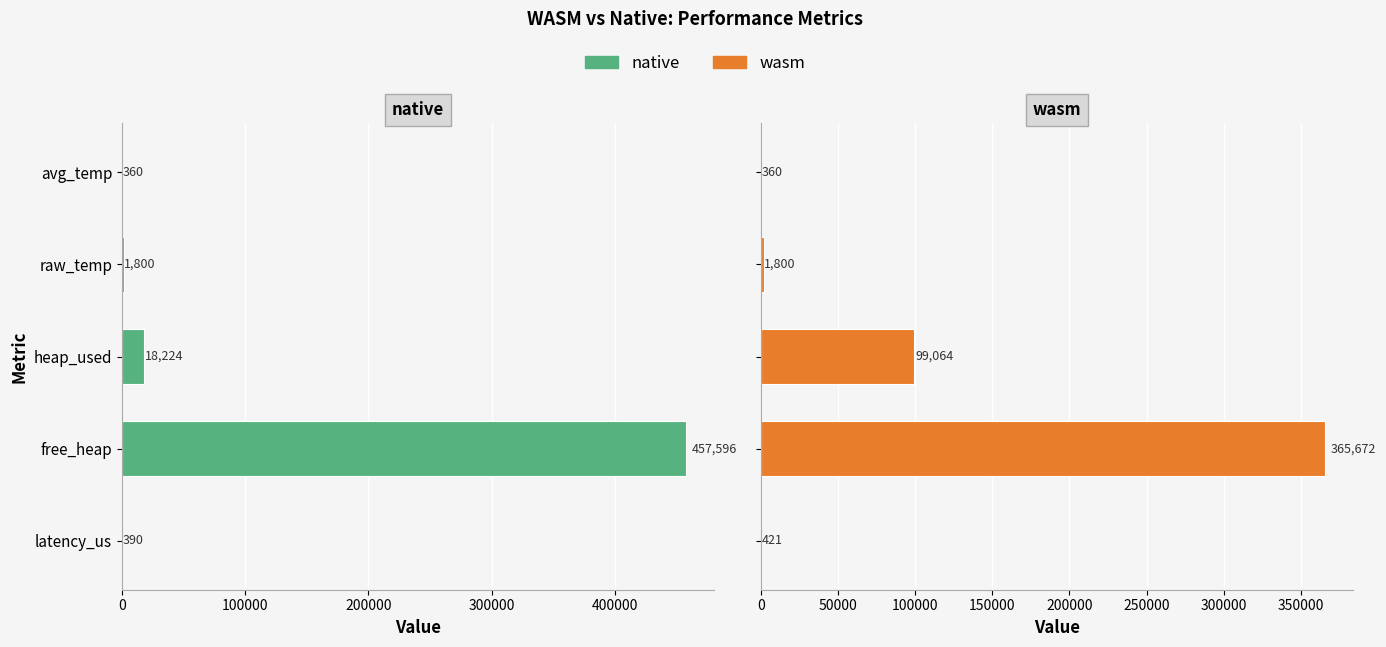

What is the value of the native bar at the 1st from the left?

390